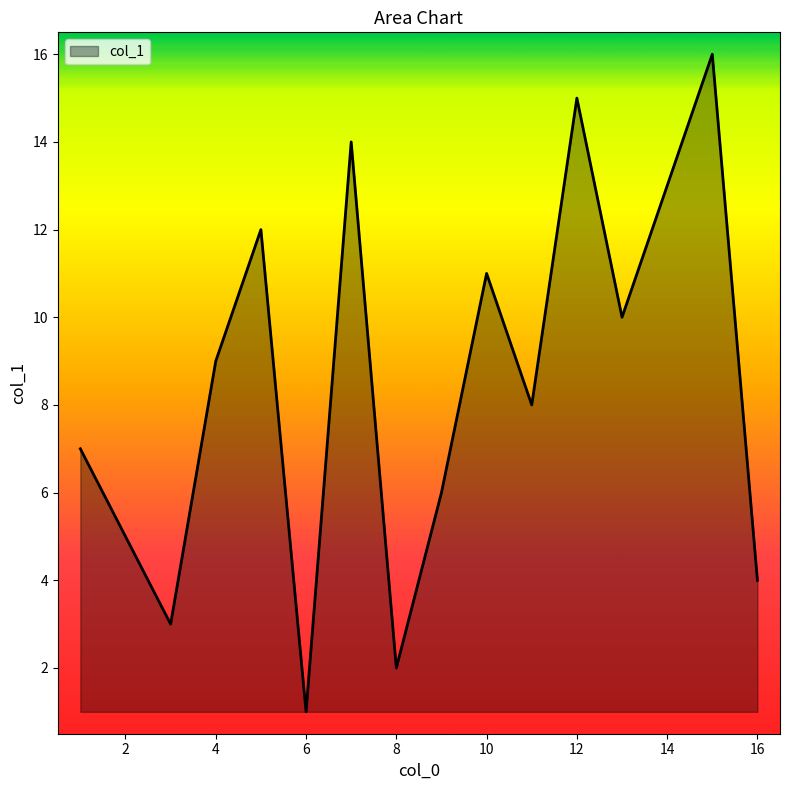

What is the difference between the maximum and minimum values?

15